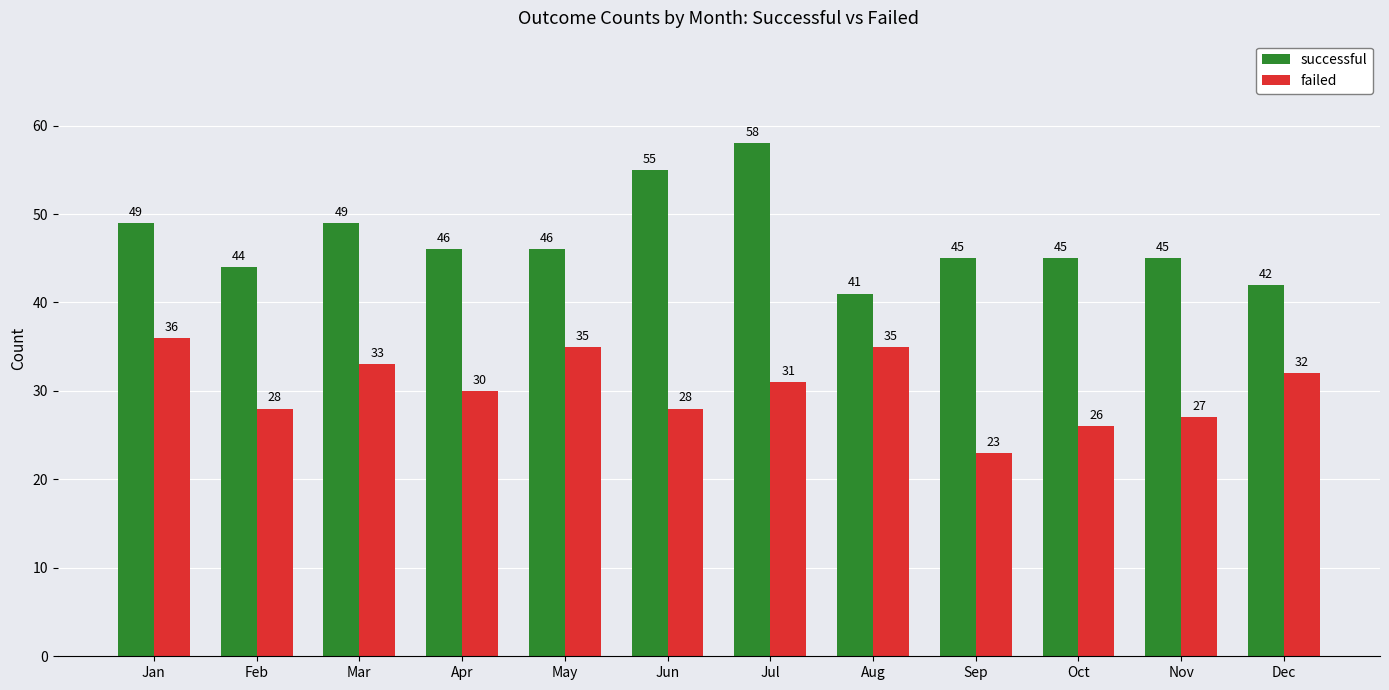

How many series are shown in this chart?

2